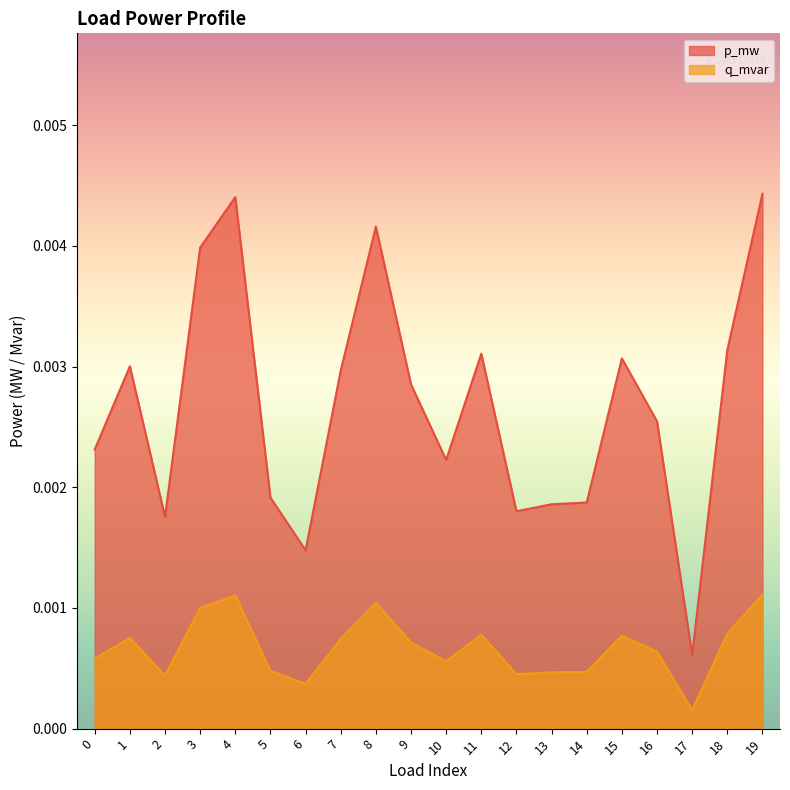

True or false: q_mvar and p_mw cross at least once.

False